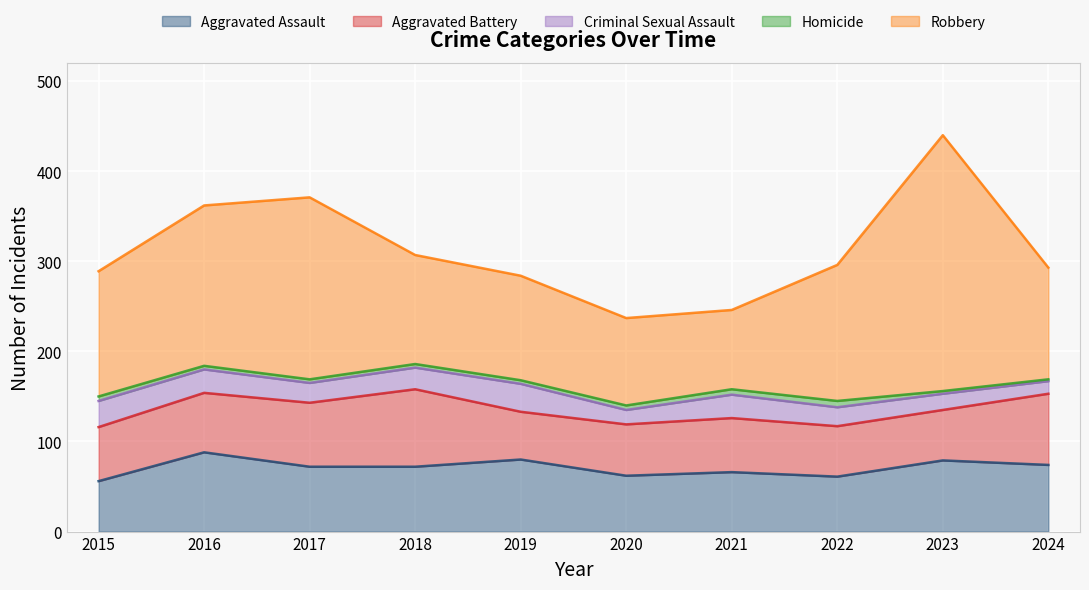

True or false: Aggravated Assault and Aggravated Battery cross at least once.

True